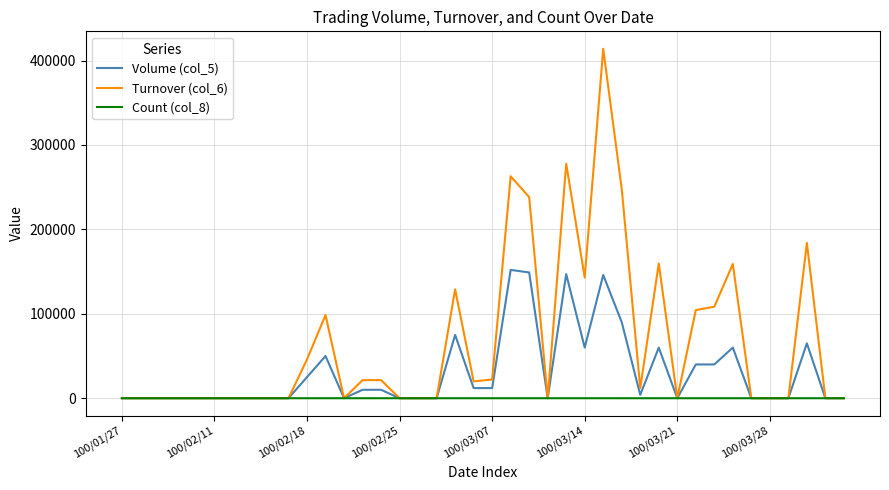

What is the difference between the second highest and second lowest values in the Volume (col_5) series?

149000